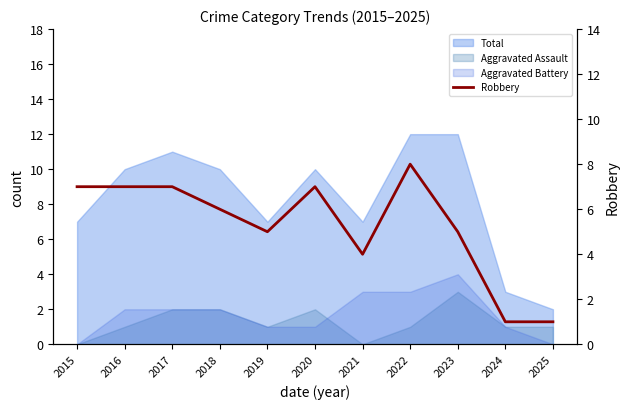

Count the number of values greater than 6.

5